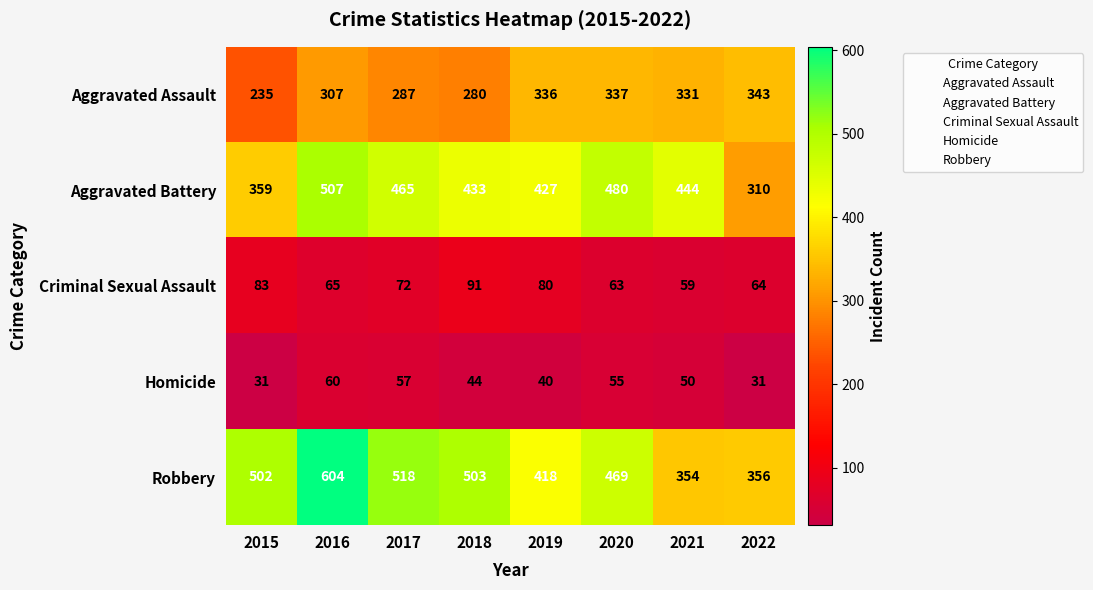

What is the total value across all series at 2017?

1399